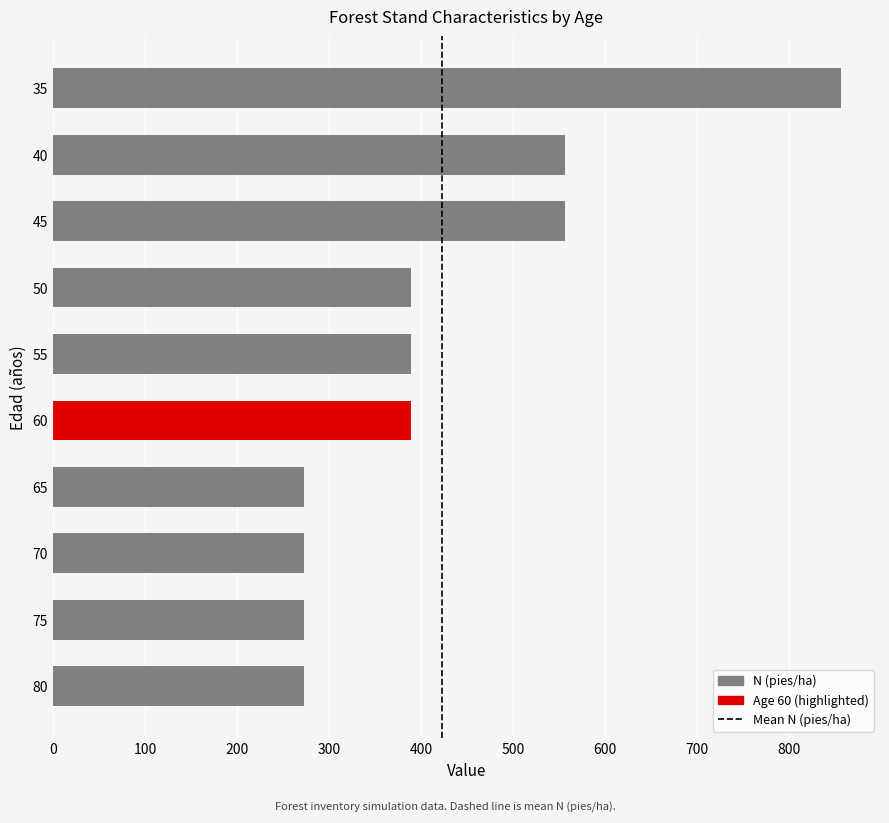

The chart shows a value of 780.3 at 45. True or false?

False